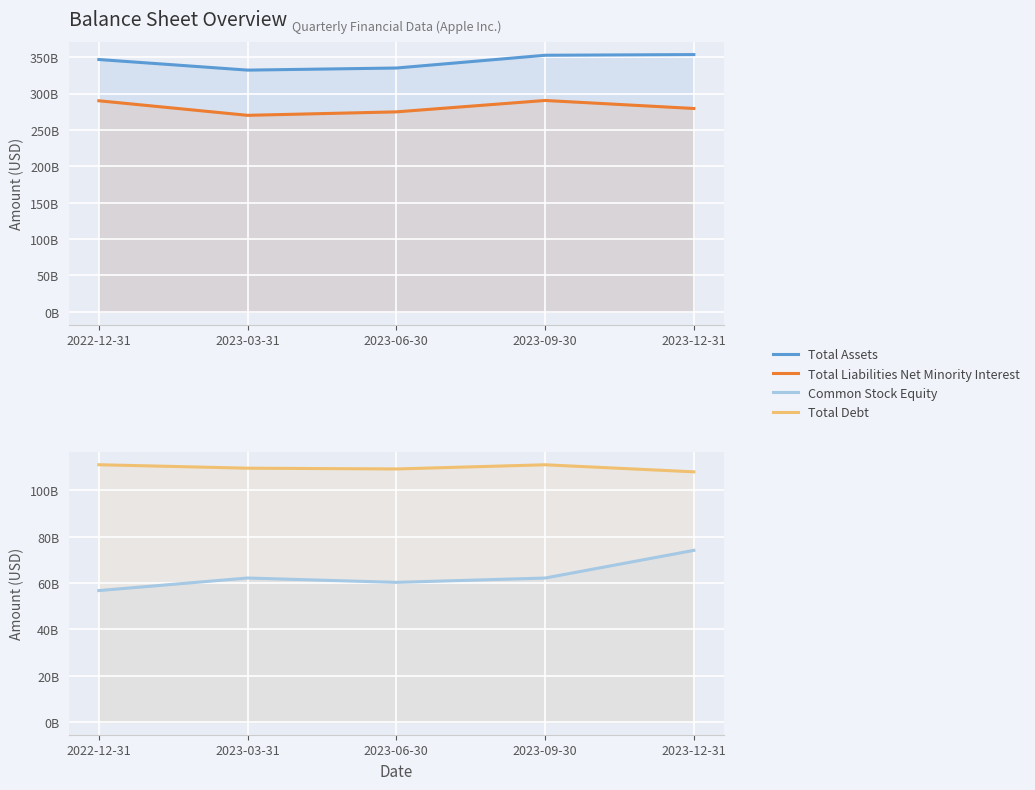

How many data points in Total Liabilities Net Minority Interest are less than 279414000000?

2